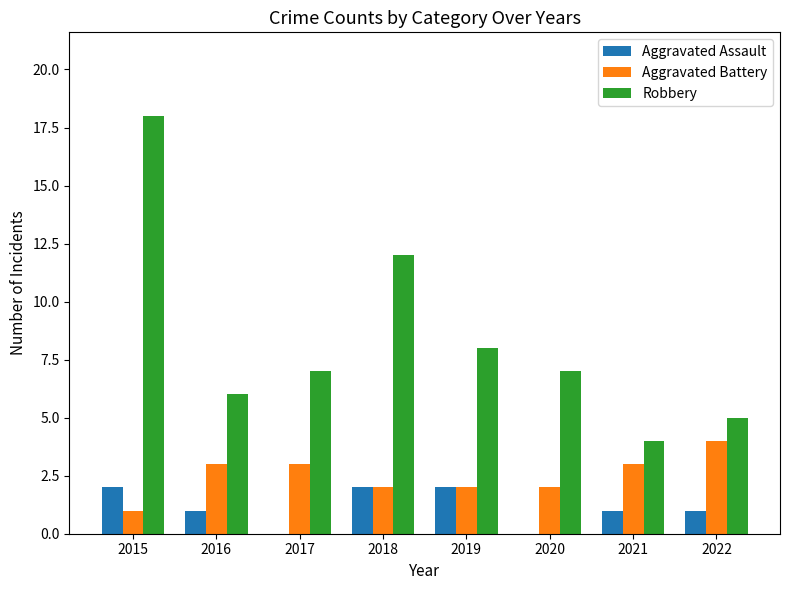

Does the chart contain stacked bars?

No